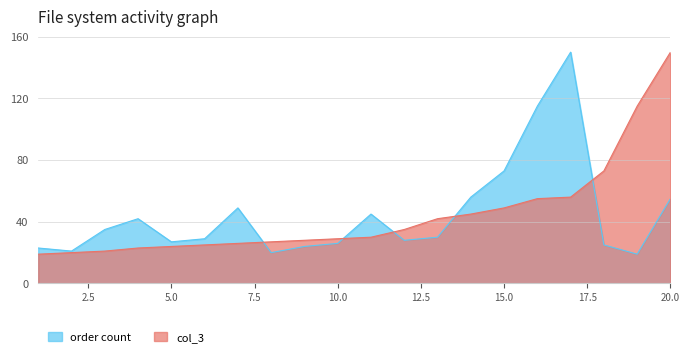

What are all the series names shown in the legend?

order count, col_3